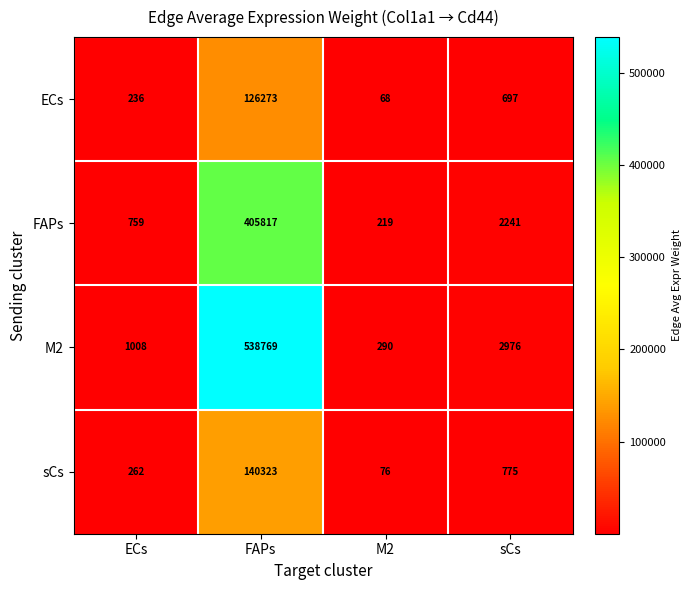

What is the highest value of the ECs series?

126273